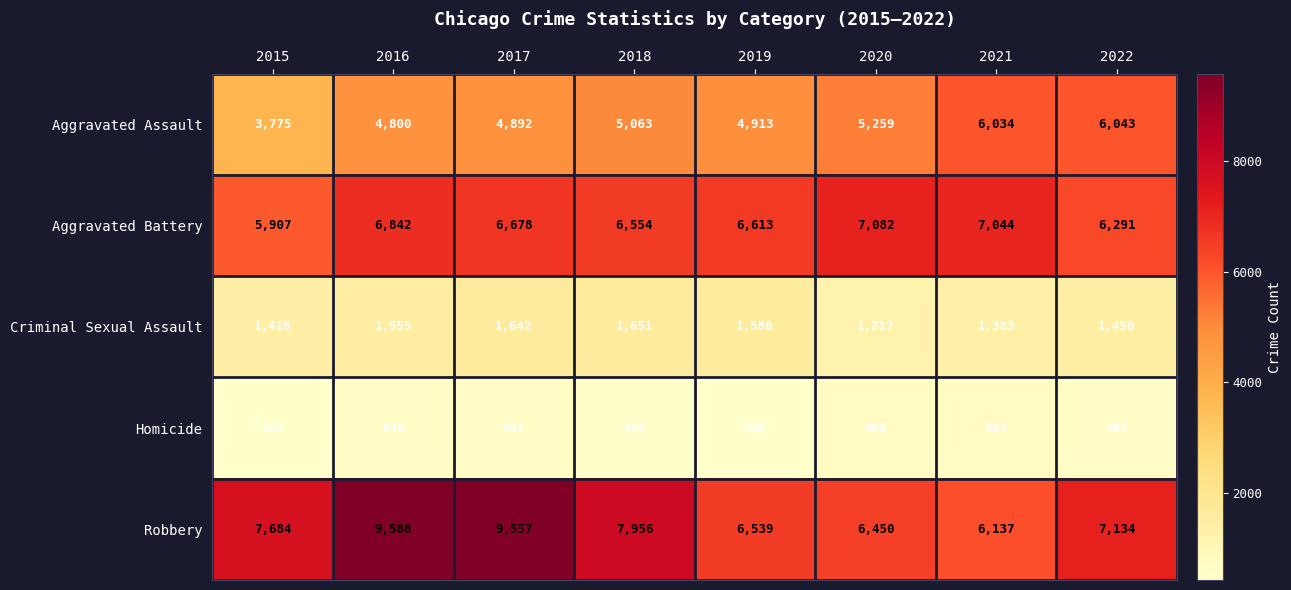

What is the sum of the Homicide values at 2019 and 2015?

852